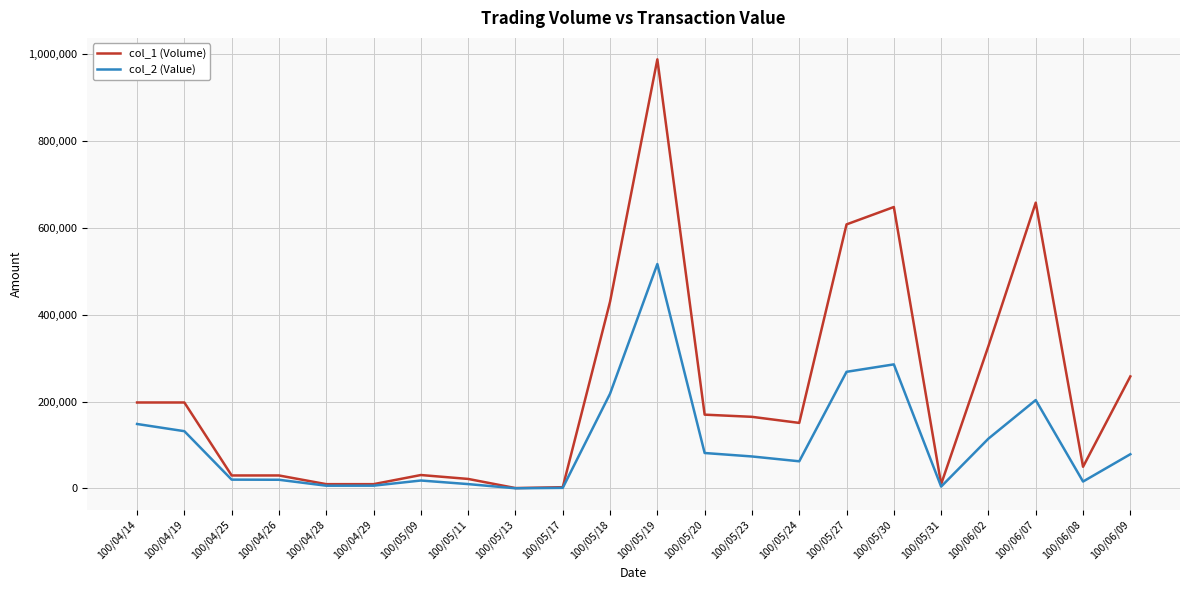

At which category is the sum across all series the highest?

100/05/19